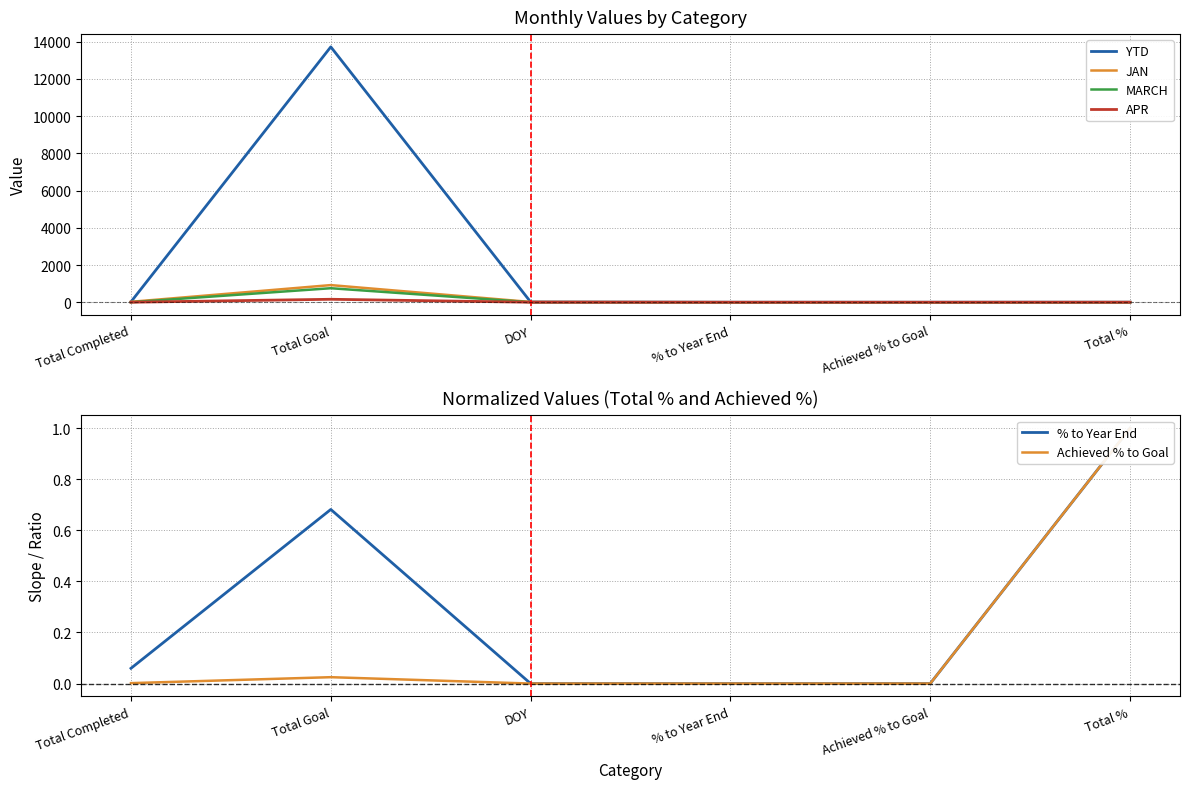

Reading left to right, what are all the values shown in this chart?

YTD: Total Completed=23.0	Total Goal=13721.0	DOY=15.0	% to Year End=0.1	Achieved % to Goal=0.0	Total %=1.0
JAN: Total Completed=23.0	Total Goal=921.0	DOY=15.0	% to Year End=0.7	Achieved % to Goal=0.0	Total %=1.0
MARCH: Total Completed=0.0	Total Goal=753.0	DOY=0.0	% to Year End=0.0	Achieved % to Goal=0.0	Total %=1.0
APR: Total Completed=0.0	Total Goal=159.0	DOY=0.0	% to Year End=0.0	Achieved % to Goal=0.0	Total %=1.0
% to Year End: Total Completed=0.1	Total Goal=0.7	DOY=0.0	% to Year End=0.0	Achieved % to Goal=0.0	Total %=1.0
Achieved % to Goal: Total Completed=0.0	Total Goal=0.0	DOY=0.0	% to Year End=0.0	Achieved % to Goal=0.0	Total %=1.0